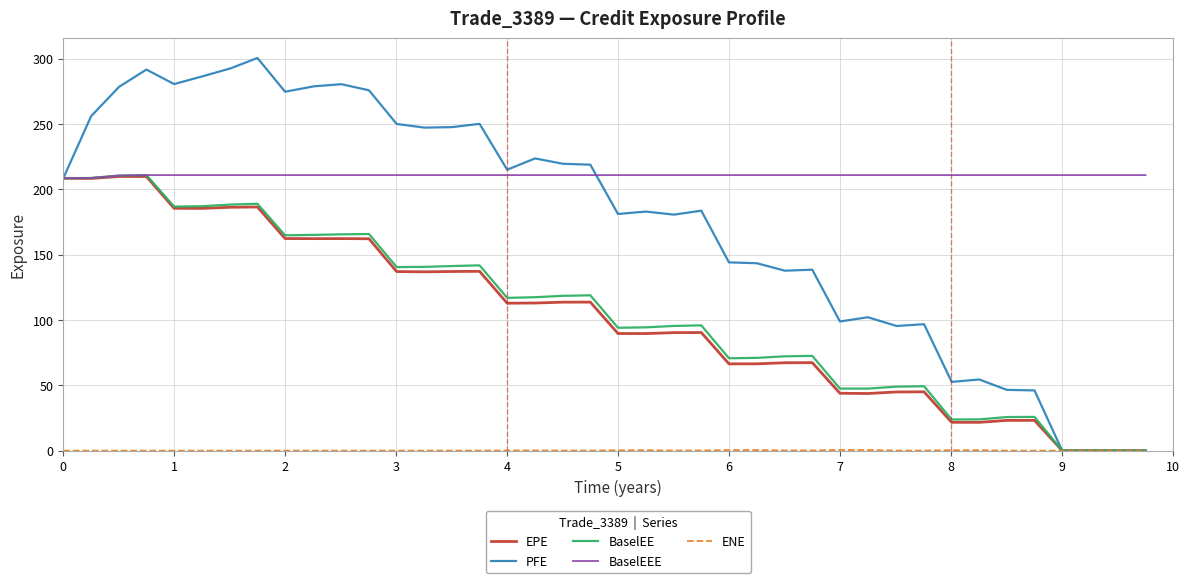

What is the maximum value shown in the chart?

300.7